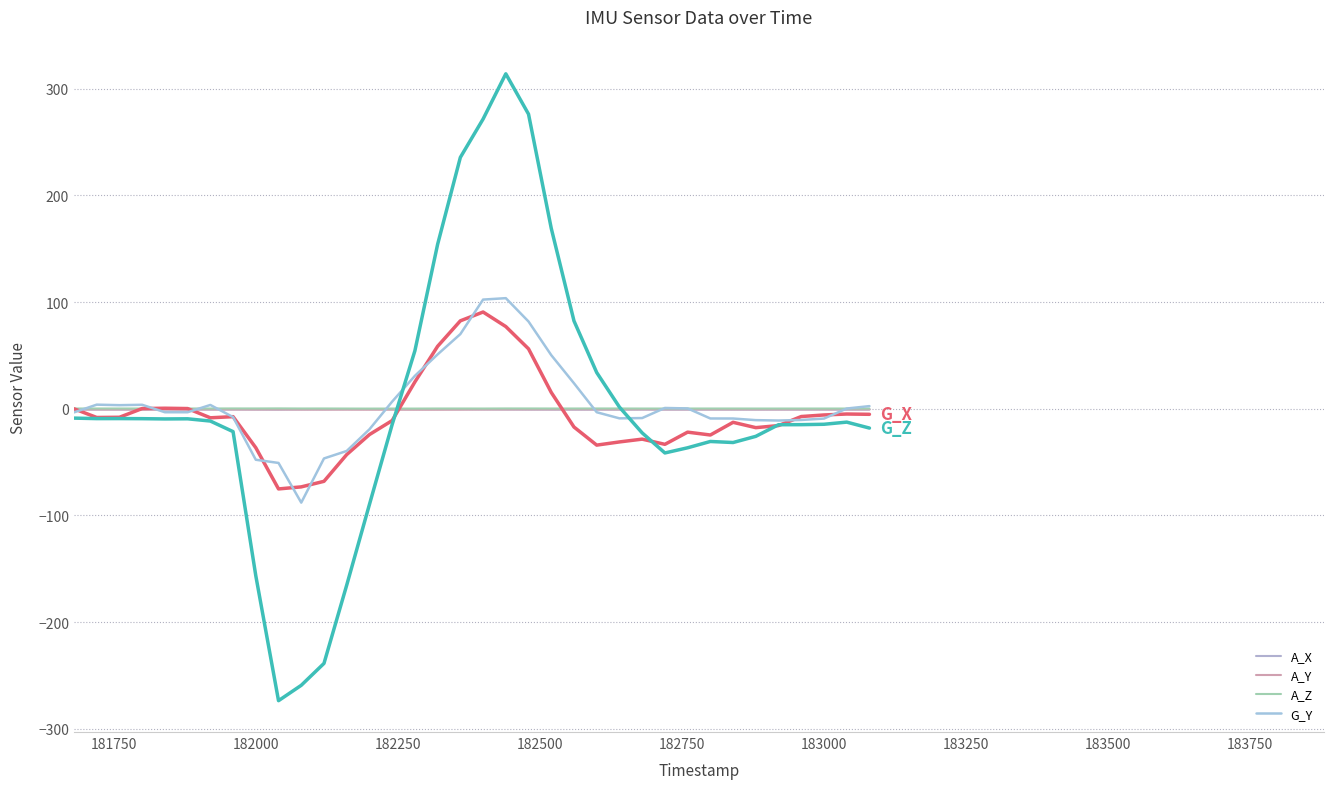

The G_Z series shows 307.7 at 17. True or false?

False